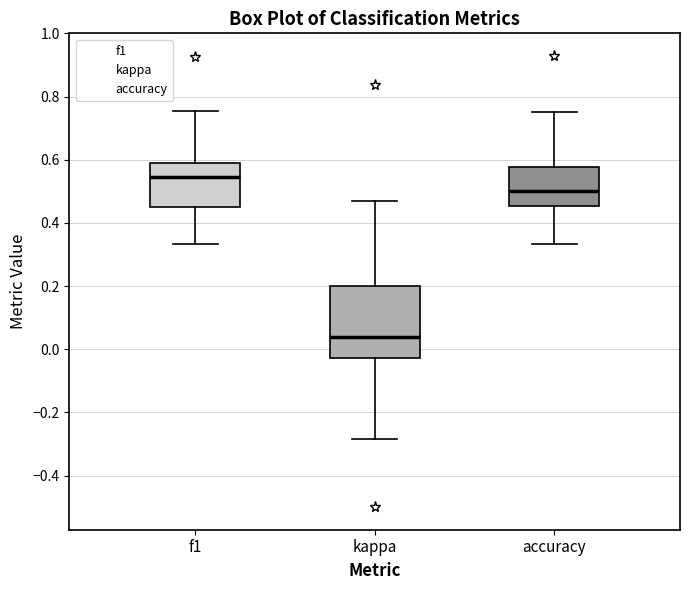

Reading left to right, transcribe this box plot: for each box, give where its median line is, the range the box spans, and where its two whiskers end, as read against the y-axis. The values are not printed on the chart, so give them approximately, as read against the axis.

f1: median 0.54, box 0.46 to 0.58, whiskers 0.34 to 0.76
kappa: median 0.04, box -0.02 to 0.20, whiskers -0.28 to 0.48
accuracy: median 0.50, box 0.46 to 0.58, whiskers 0.34 to 0.76